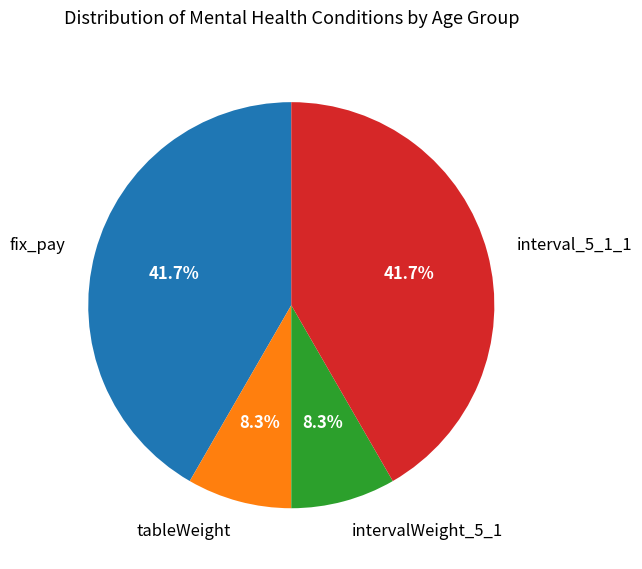

To the nearest percent, what portion does intervalWeight_5_1 represent?

8%